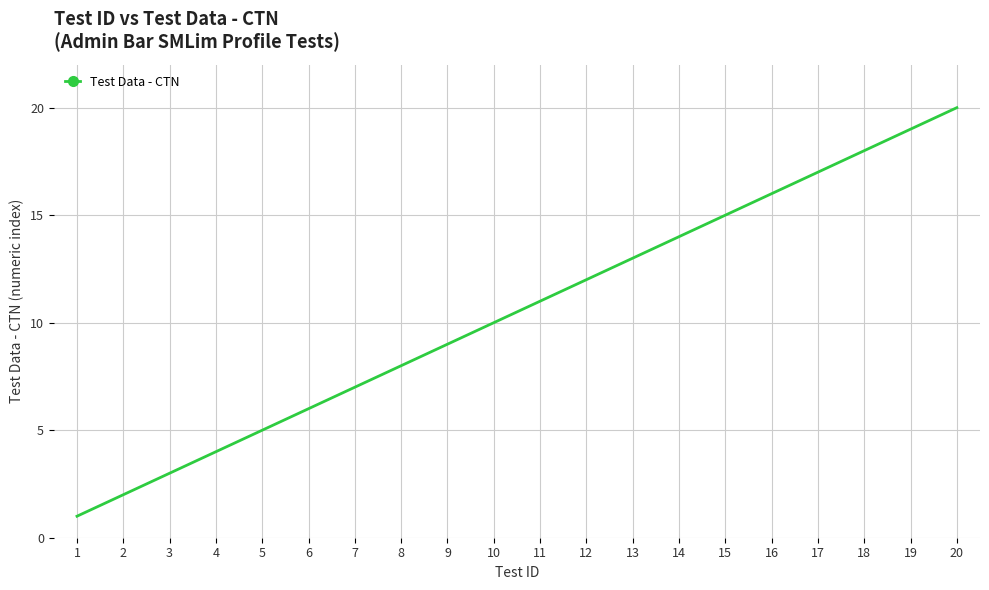

What is the sum of all values?

210